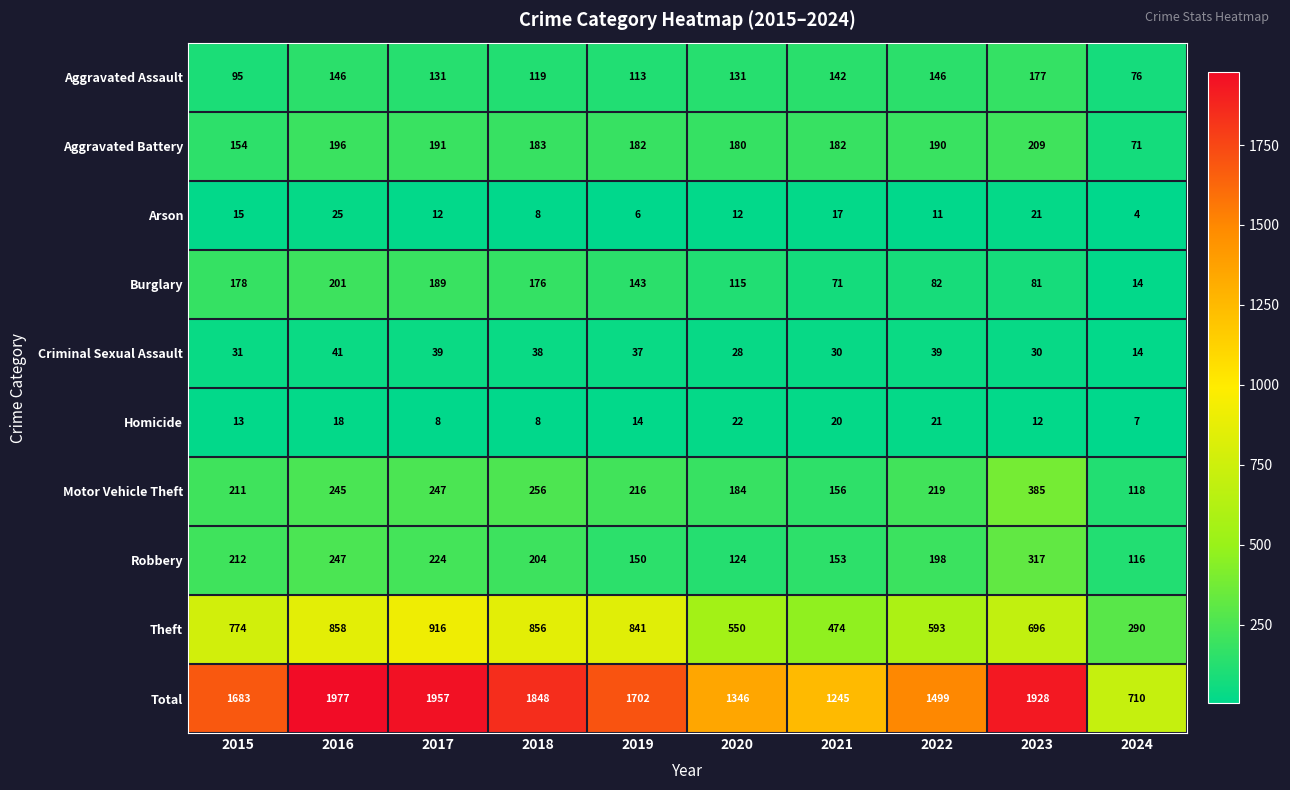

What is the difference between the maximum and minimum values in the Robbery series?

201